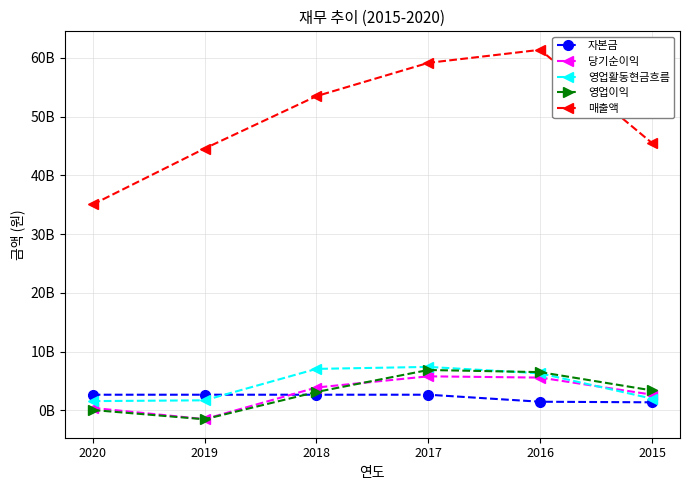

What is the value of the 자본금 point at the 6th from the left?

1379990000